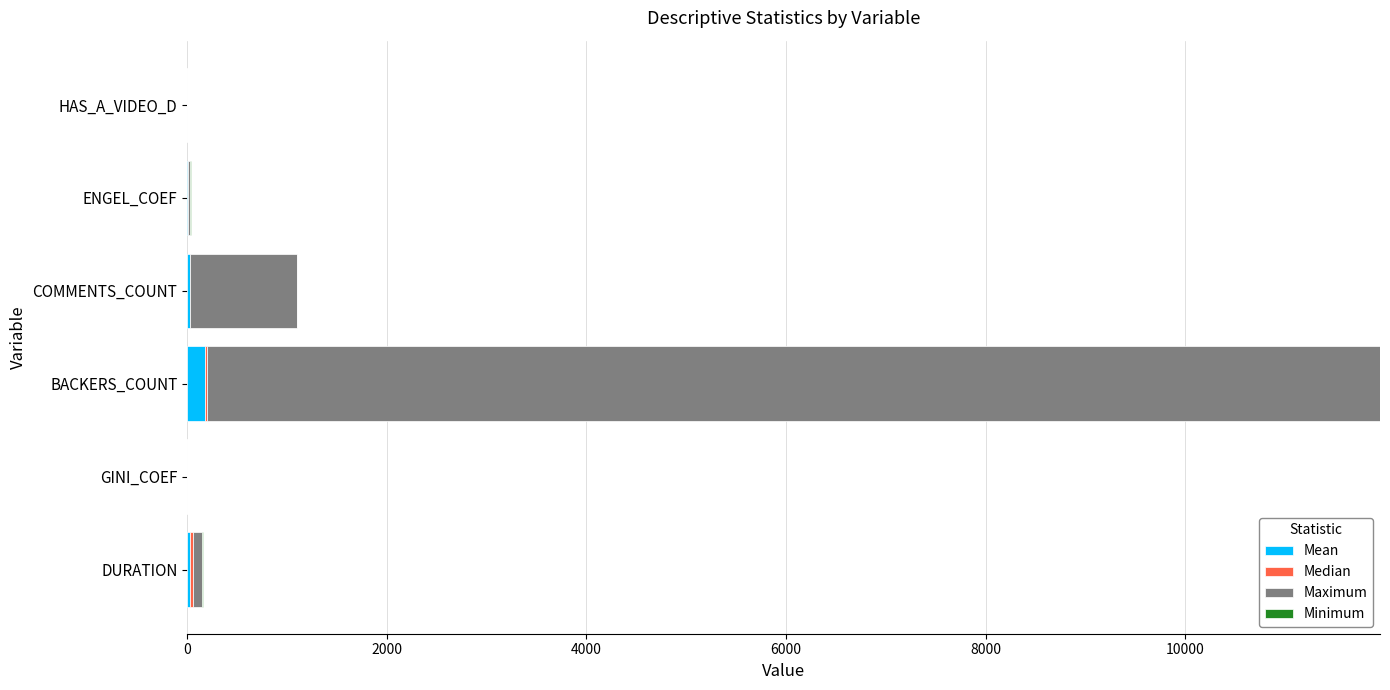

At which category is the sum across all series the highest?

BACKERS_COUNT